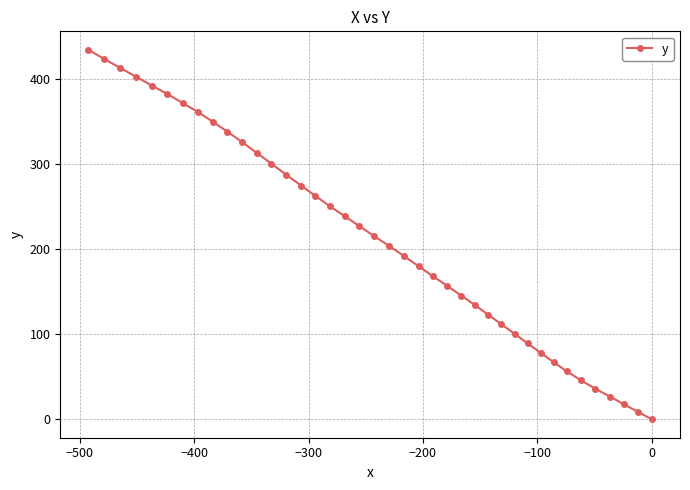

How many distinct data groups are displayed?

1